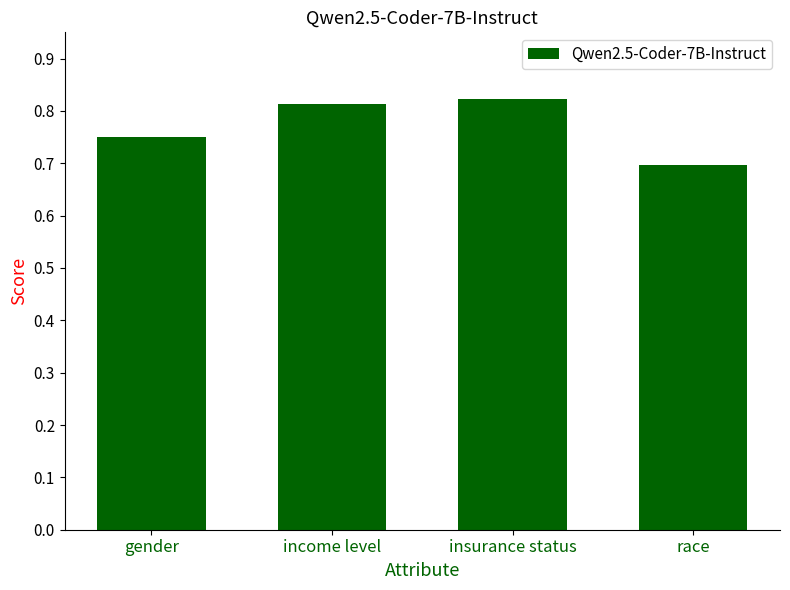

Count the values in the range 0 to 1.

4